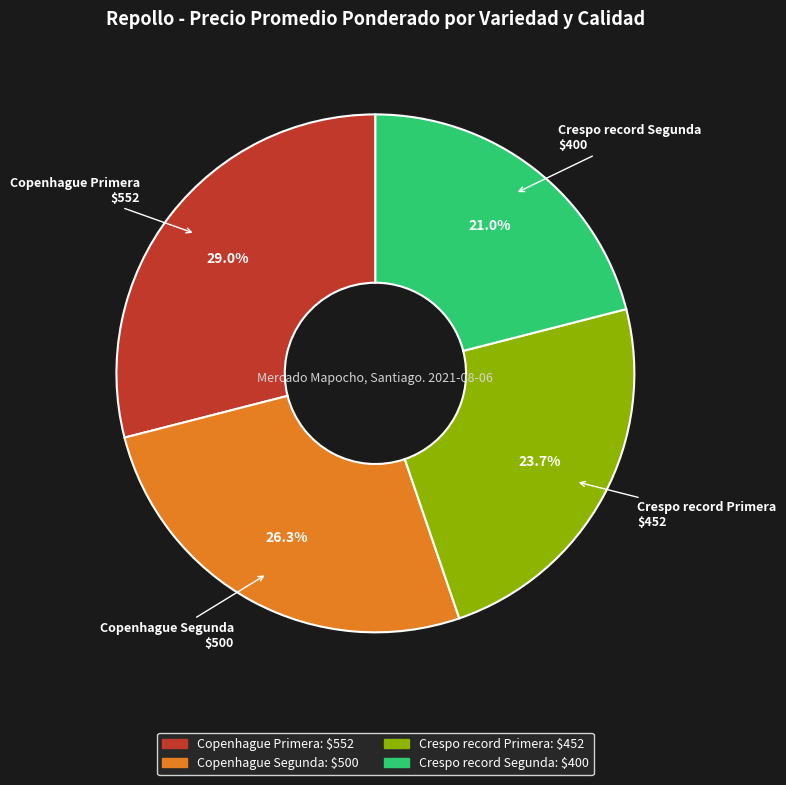

Does Copenhague Primera represent more than half of the total?

No